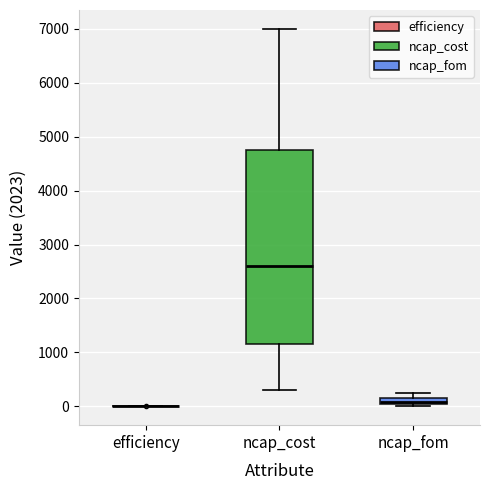

Which box is the tallest, from its lower edge to its upper edge?

ncap_cost